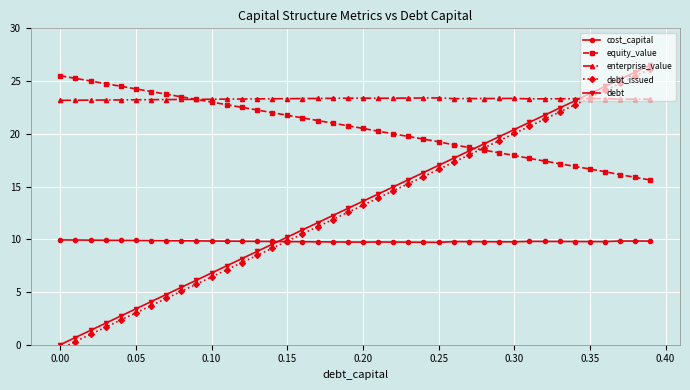

How many lines are shown in the chart?

5